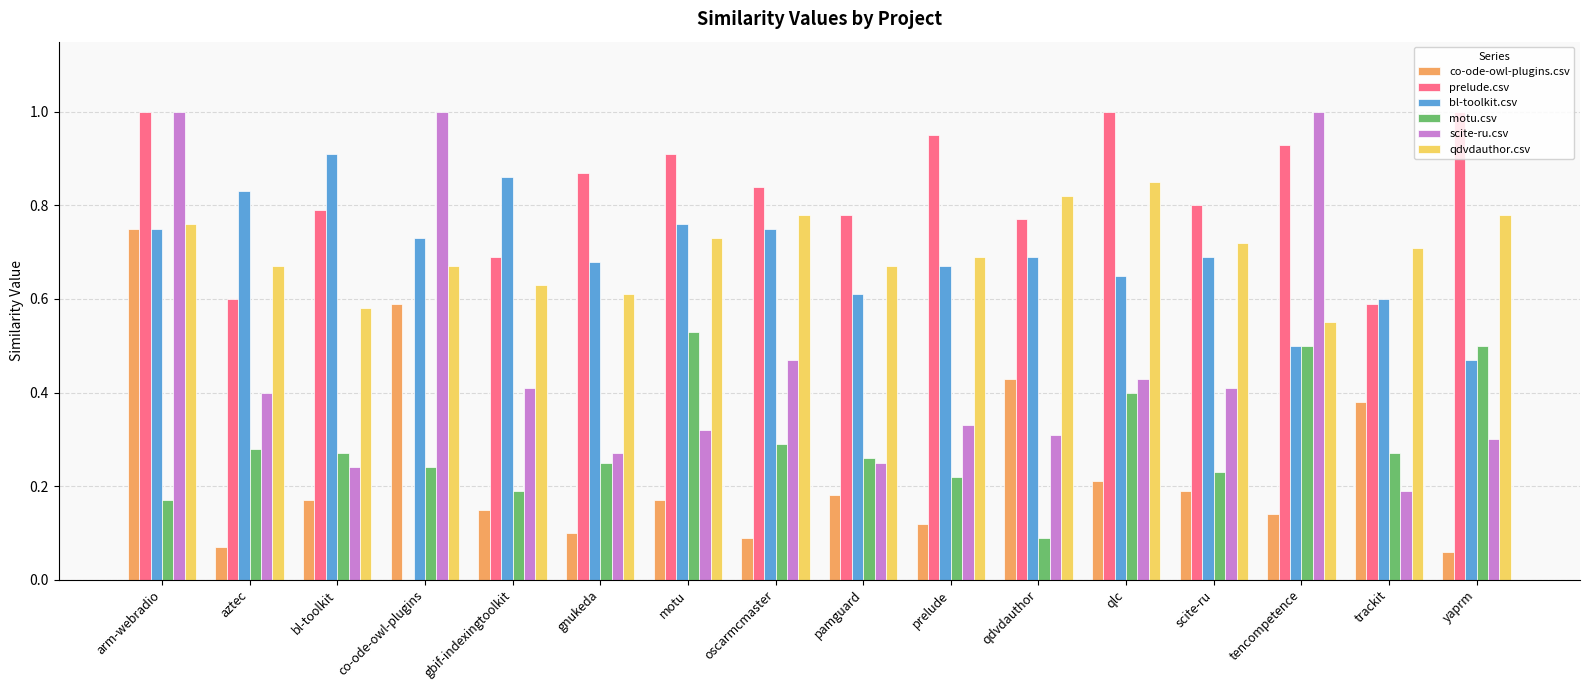

Is it true that prelude.csv equals 0.7 at gbif-indexingtoolkit?

True